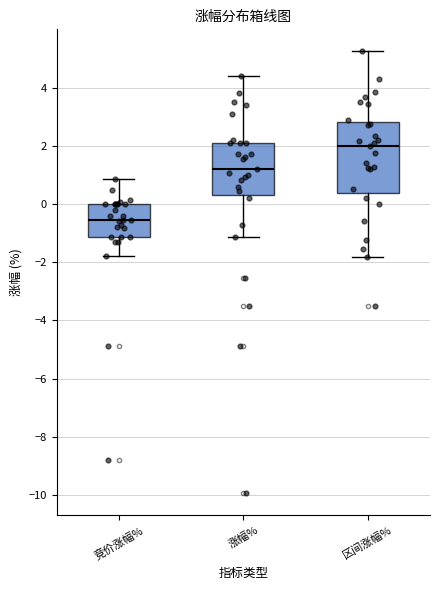

Which box has the lowest median line?

竞价涨幅%